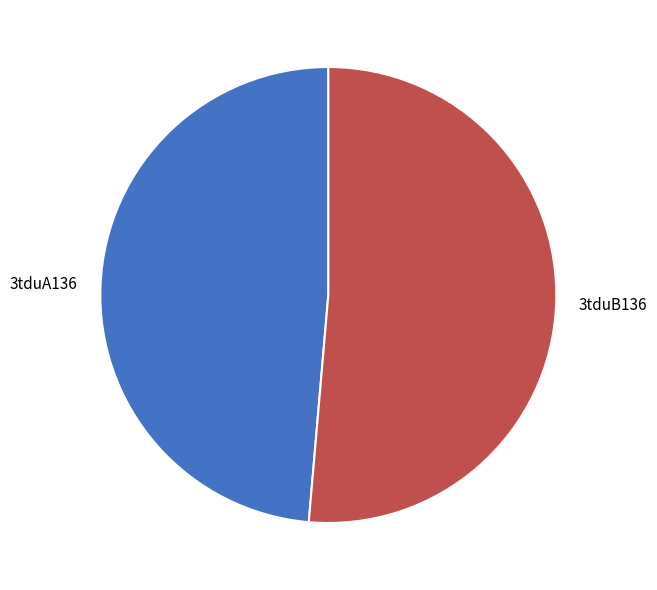

True or false: 3tduA136 accounts for 38% of the total.

False